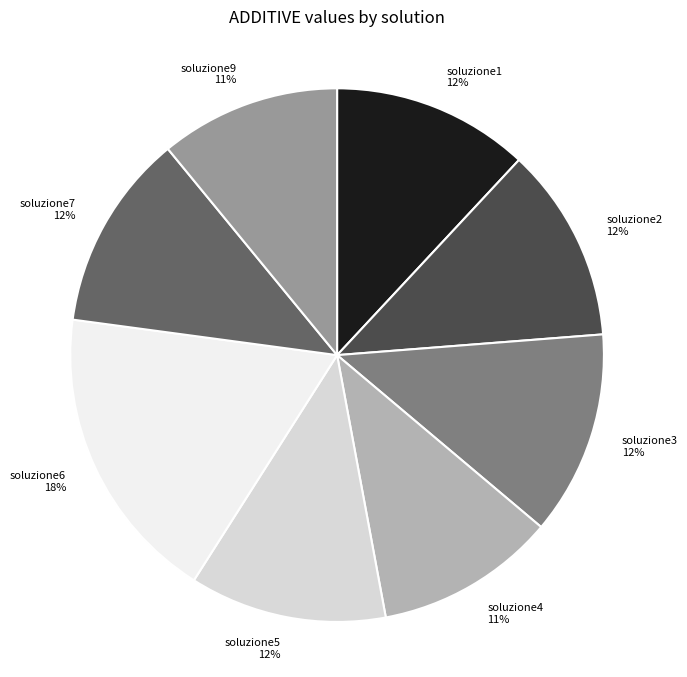

What is the largest slice in the pie chart?

soluzione6